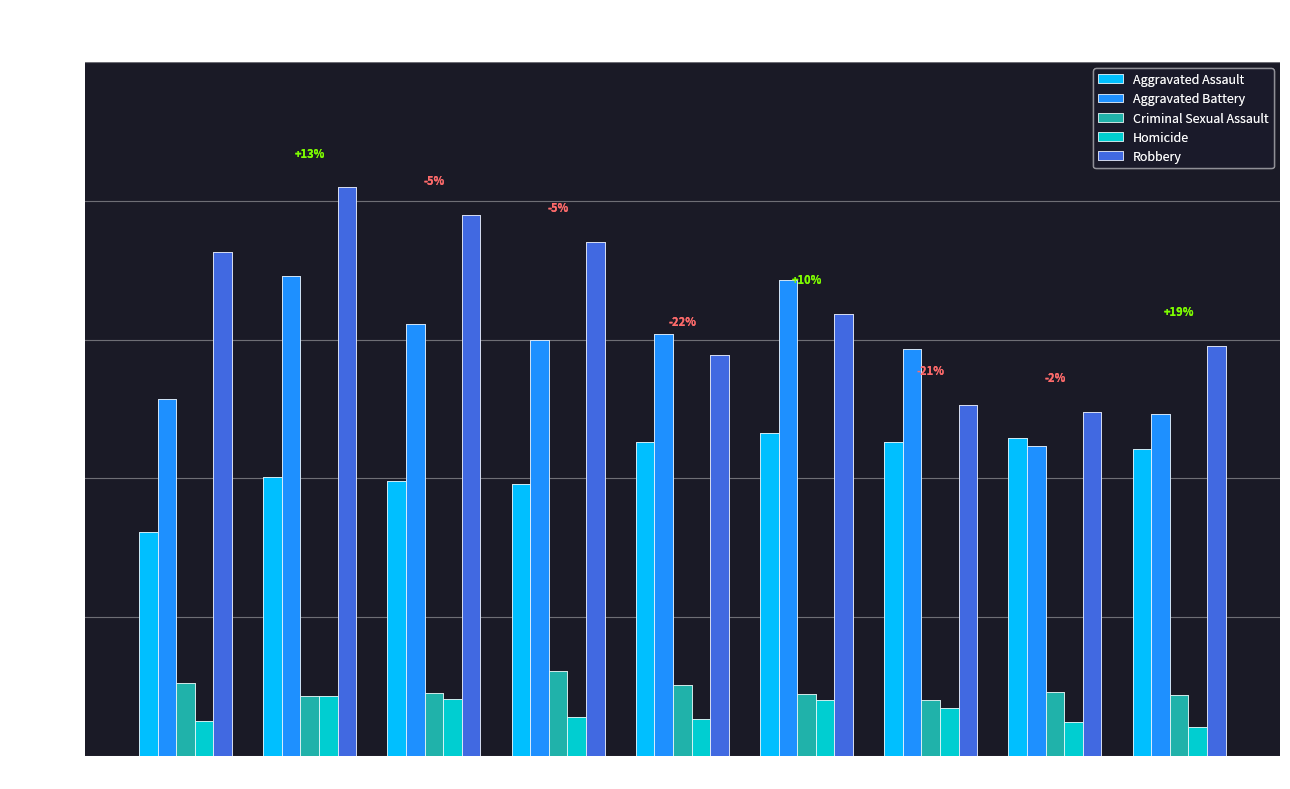

What is the spread (max minus min) of values at 2016?

732